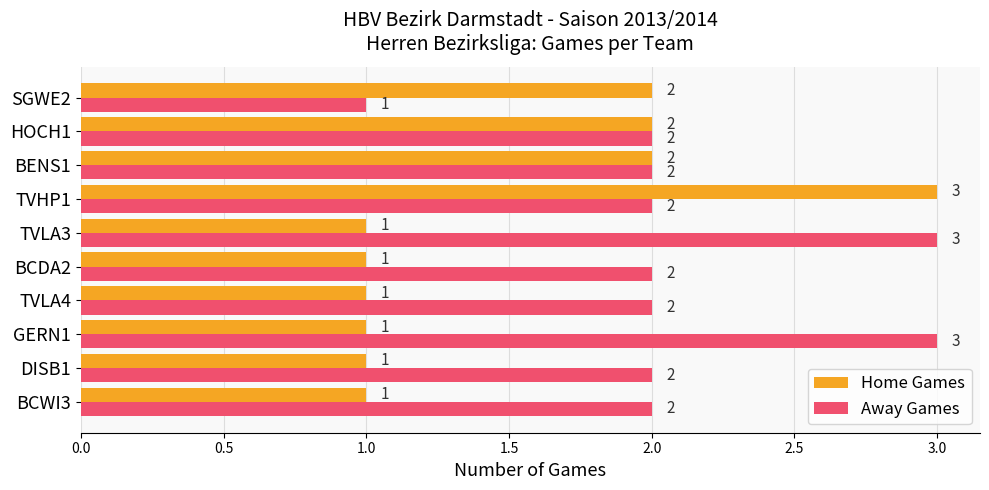

Which category has the lowest value in the Away Games series?

SGWE2